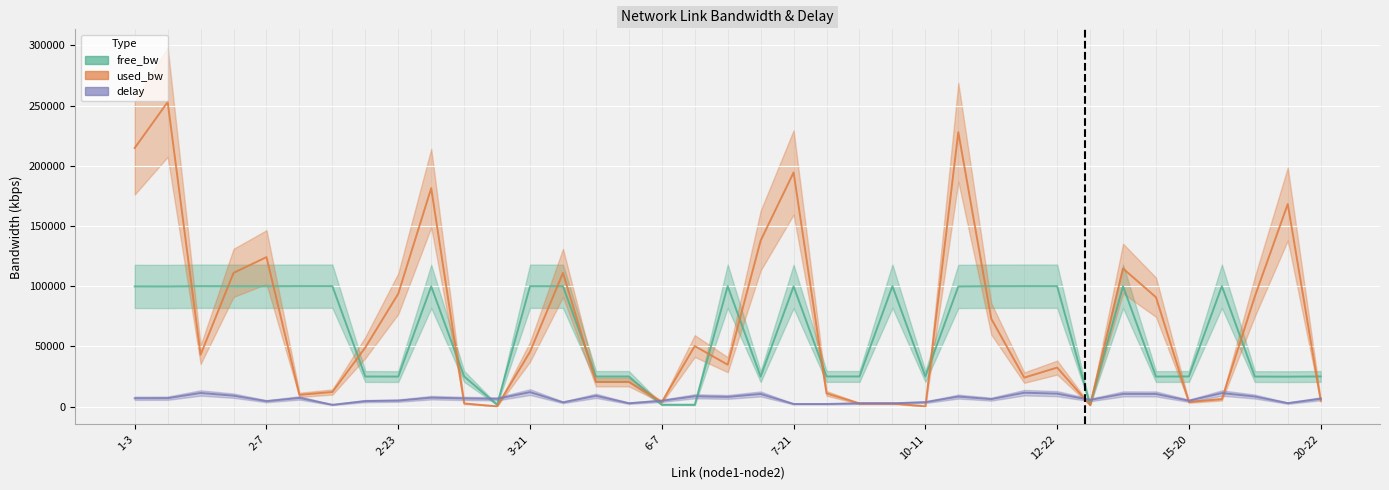

What value does the delay series have at 6-19?

8563.5